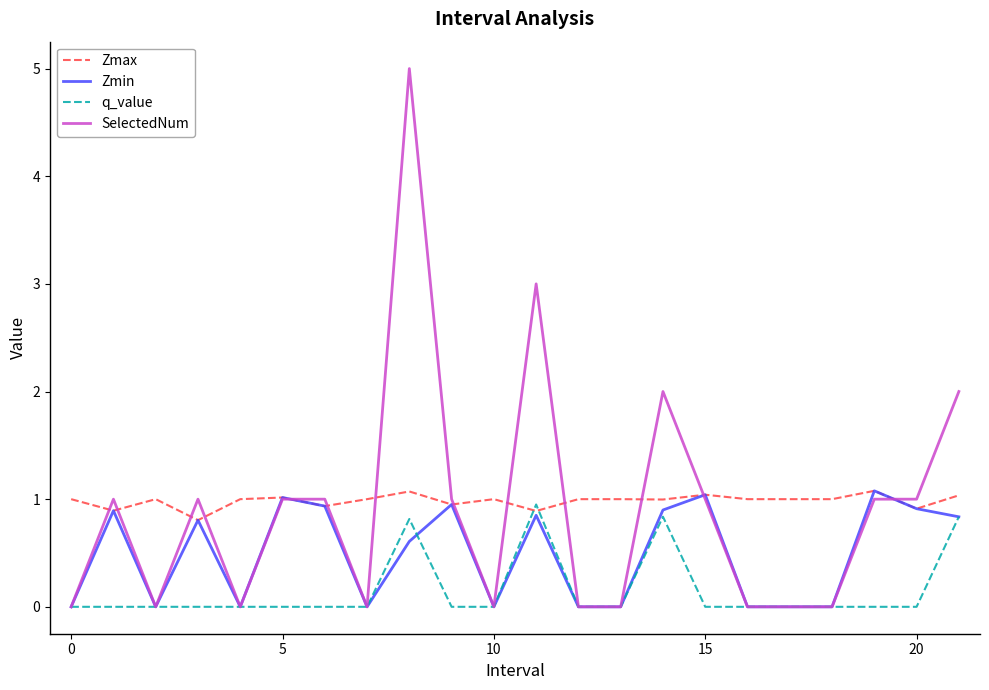

What is the highest value of the Zmax series?

1.1